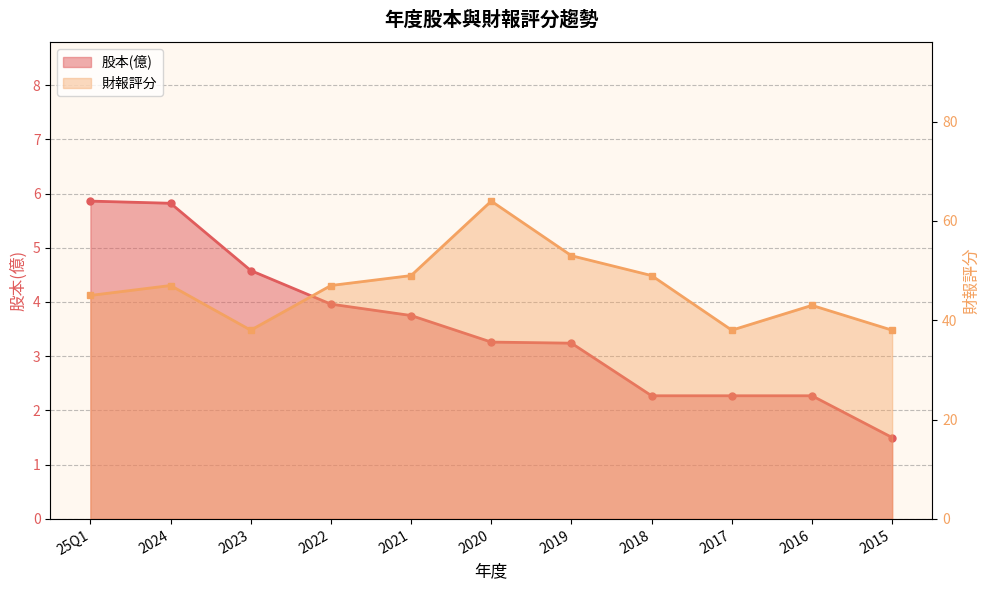

Where does the 財報評分 series first go above 47?

2021